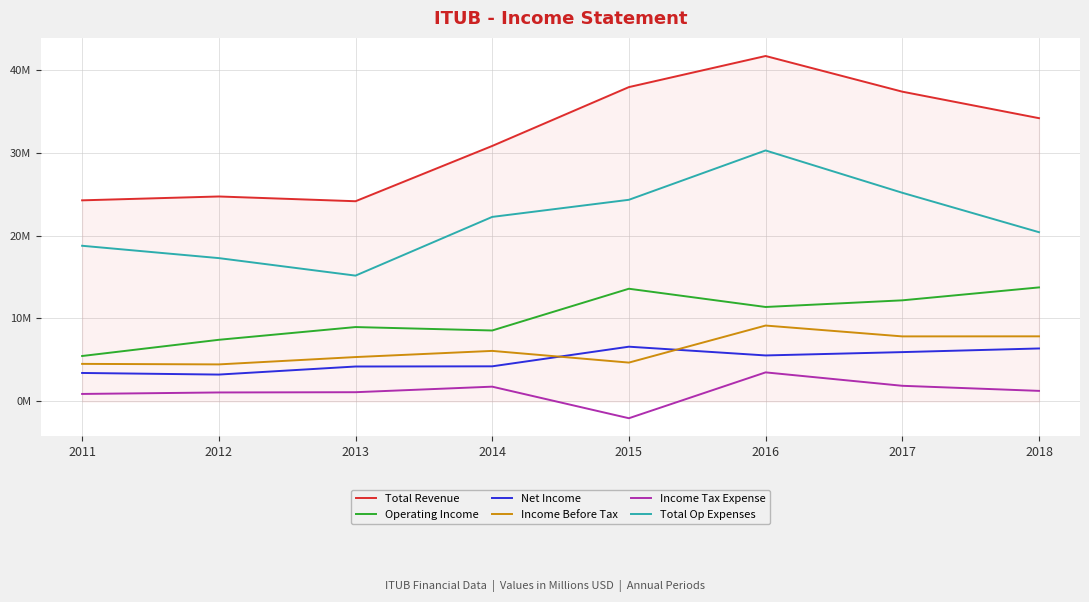

Rank the series at 2013 from highest to lowest value.

Total Revenue, Total Op Expenses, Operating Income, Income Before Tax, Net Income, Income Tax Expense